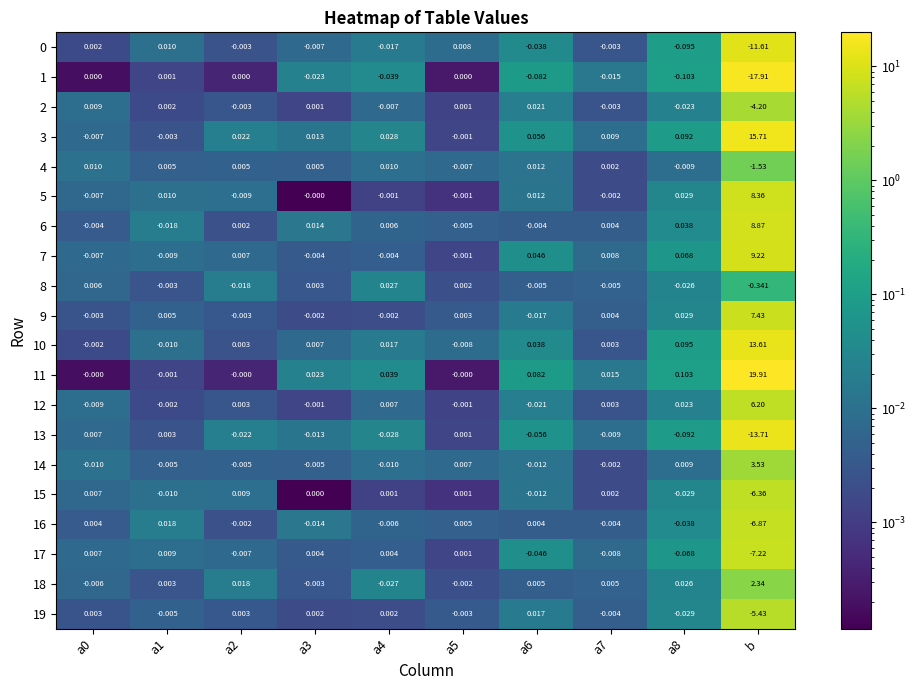

At which label does 18 reach its peak?

b